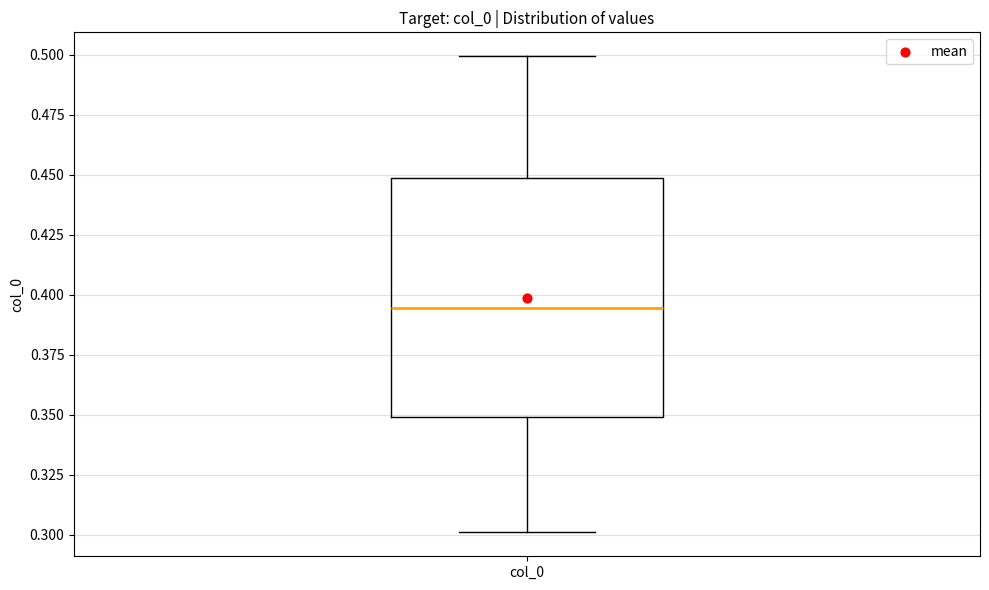

Read this box plot against the y-axis: the position of the median line, the range covered by the box, and the ends of both whiskers. The values are not printed on the chart, so give them approximately, as read against the axis.

median 0.395, box 0.350 to 0.450, whiskers 0.300 to 0.500